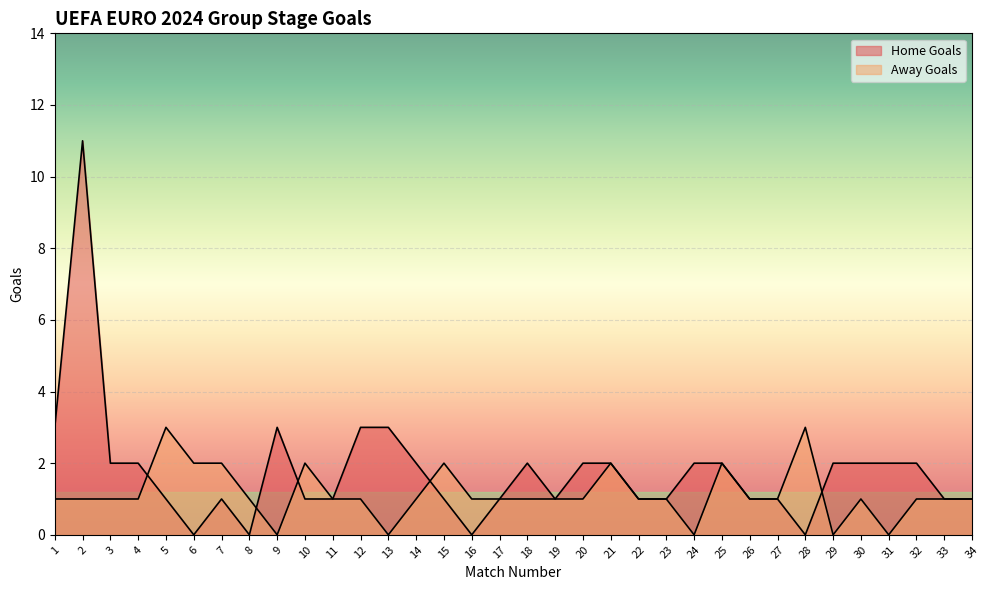

Reading left to right, list all the values displayed in this chart.

Home Goals: 1=3	2=11	3=2	4=2	5=1	6=0	7=1	8=0	9=3	10=1	11=1	12=3	13=3	14=2	15=1	16=0	17=1	18=2	19=1	20=2	21=2	22=1	23=1	24=2	25=2	26=1	27=1	28=0	29=2	30=2	31=2	32=2	33=1	34=1
Away Goals: 1=1	2=1	3=1	4=1	5=3	6=2	7=2	8=1	9=0	10=2	11=1	12=1	13=0	14=1	15=2	16=1	17=1	18=1	19=1	20=1	21=2	22=1	23=1	24=0	25=2	26=1	27=1	28=3	29=0	30=1	31=0	32=1	33=1	34=1